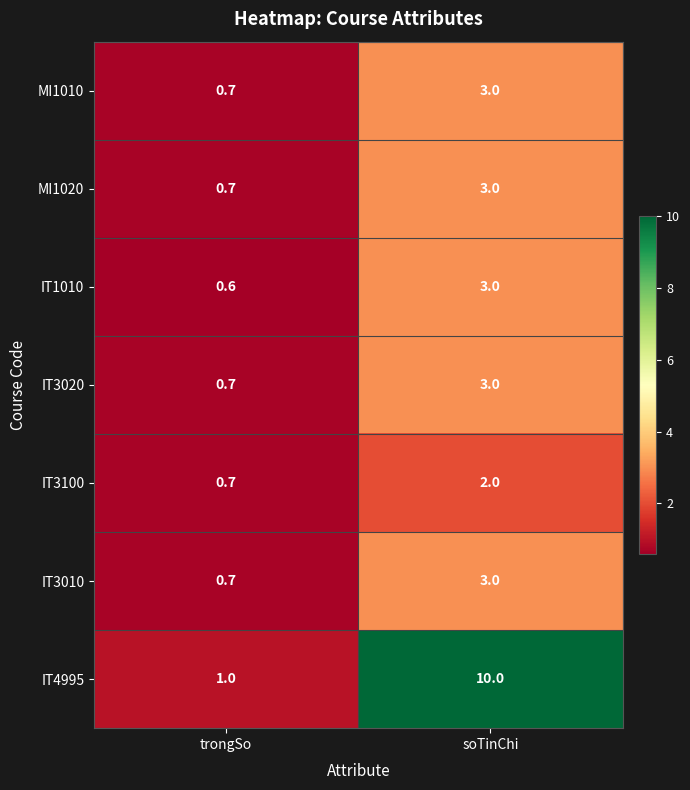

How many series are shown in this chart?

7